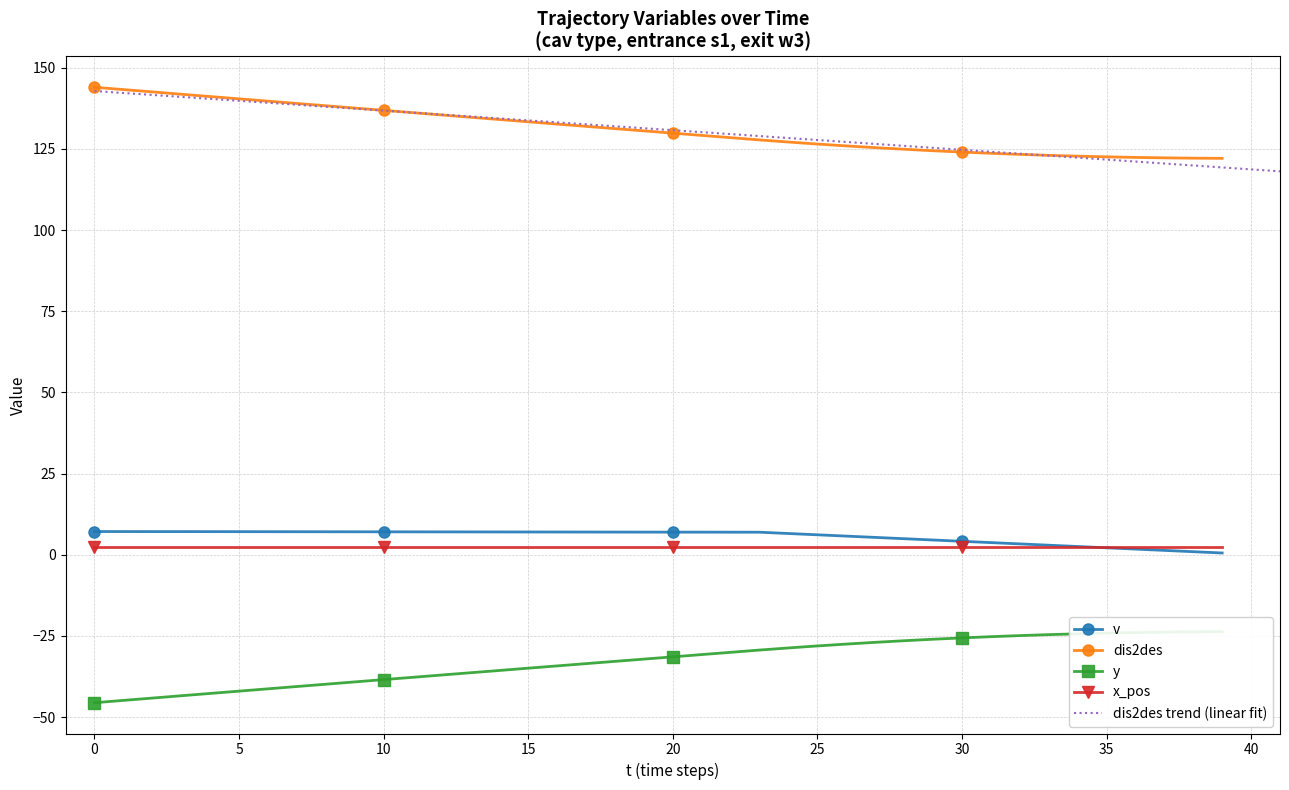

At which label does v reach its minimum?

39